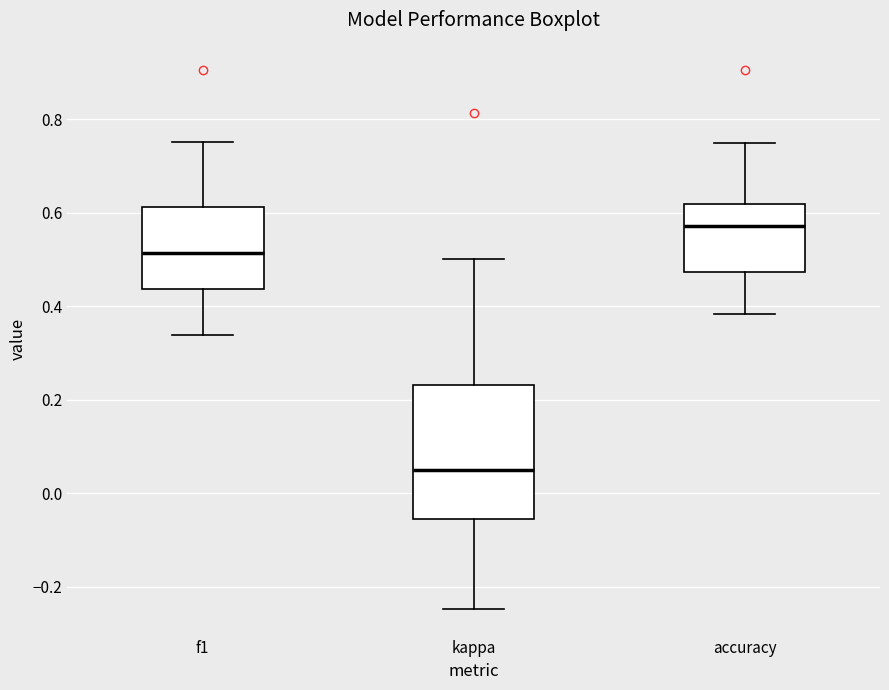

Where is the upper edge of the box for f1 on the y-axis? The values are not printed on the chart, so give them approximately, as read against the axis.

0.62